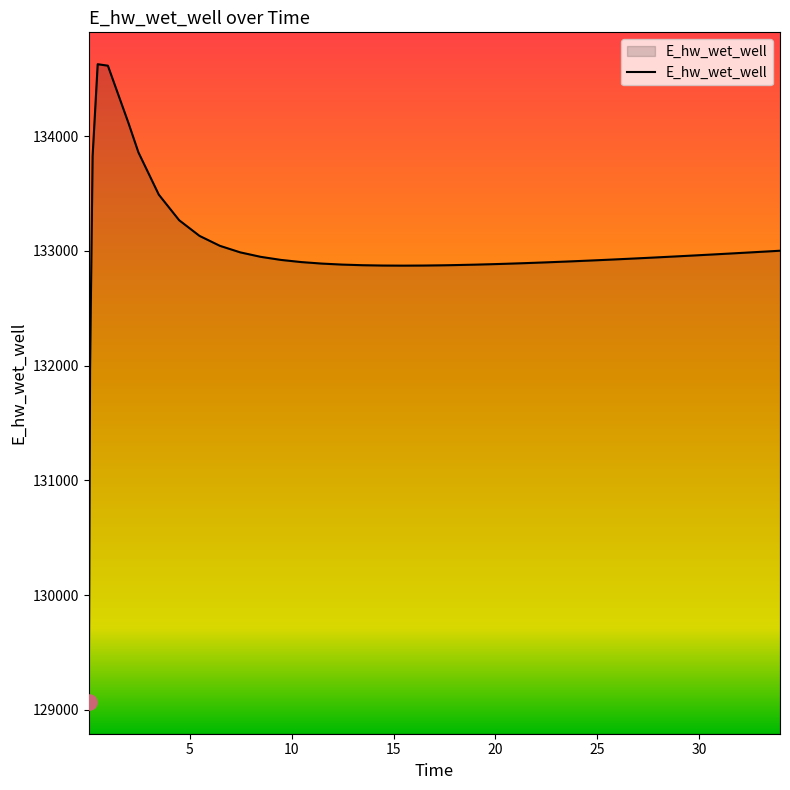

What is the greatest value displayed?

134628.0